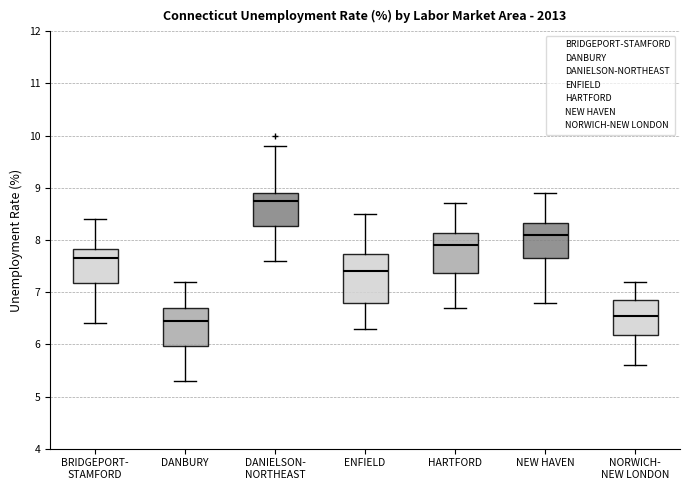

Where is the lower edge of the box for ENFIELD on the y-axis? The values are not printed on the chart, so give them approximately, as read against the axis.

6.8